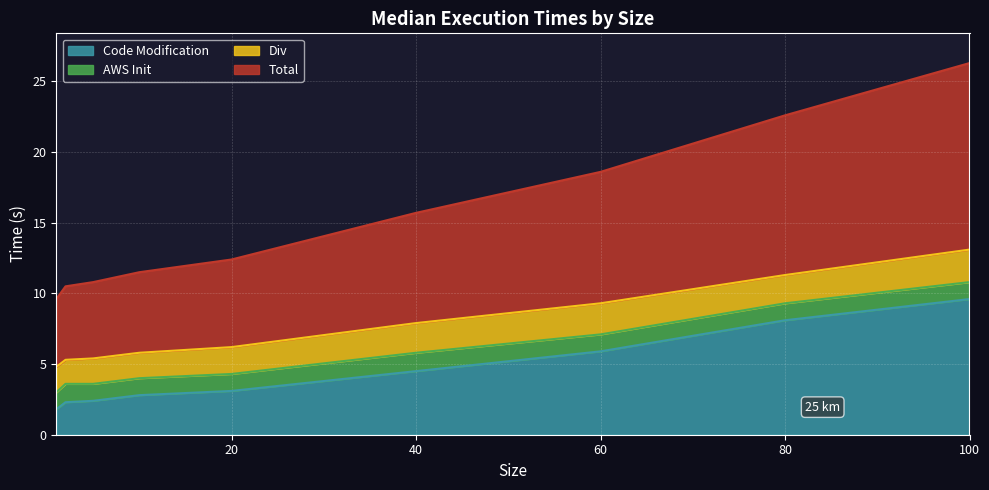

True or false: Total and Code Modification intersect in this chart.

False